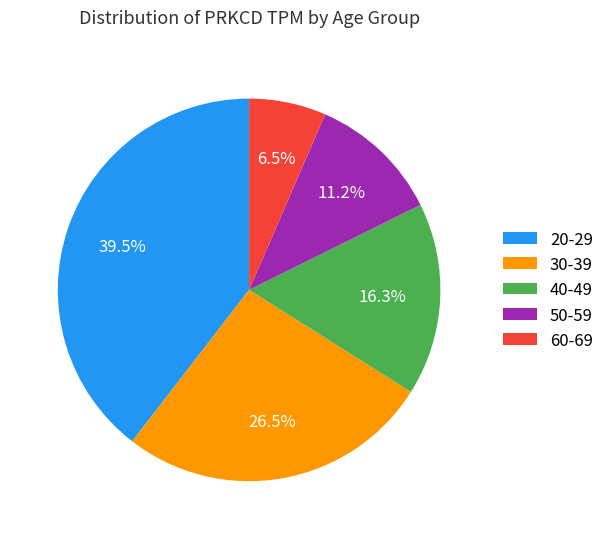

To the nearest percent, what is the average slice percentage?

20%